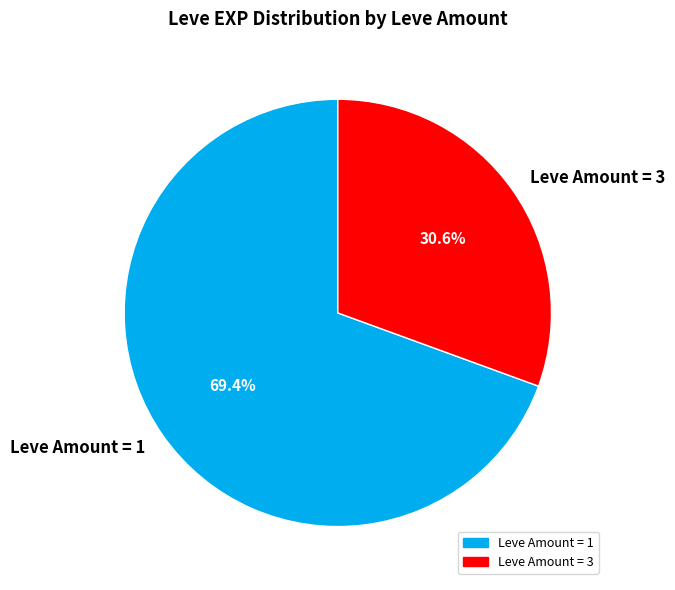

Rank the categories by value from lowest to highest.

Leve Amount = 3, Leve Amount = 1